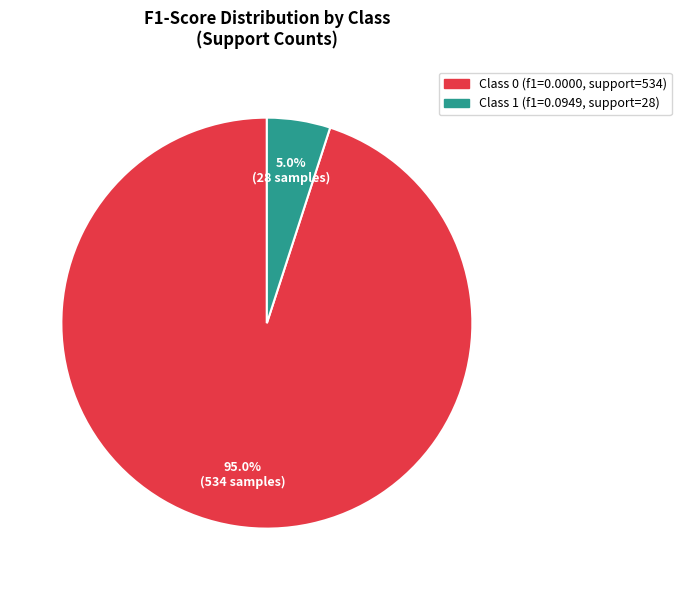

Does any single category account for the majority?

Yes